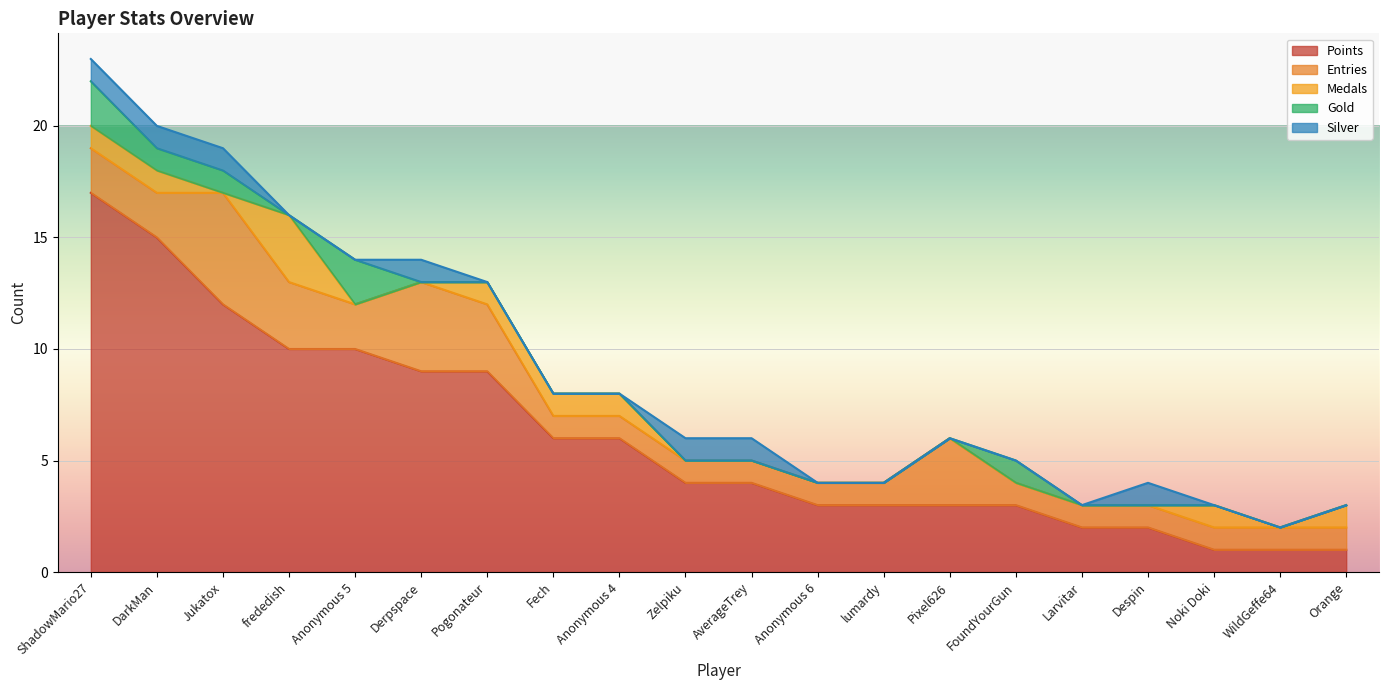

Is it true that Points equals 3 at Anonymous 6?

True